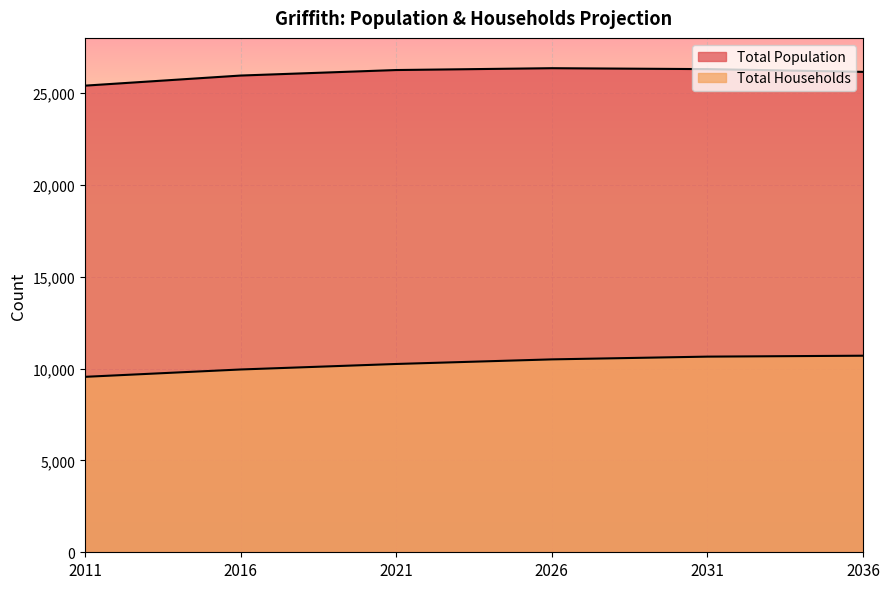

How many distinct data groups are displayed?

2